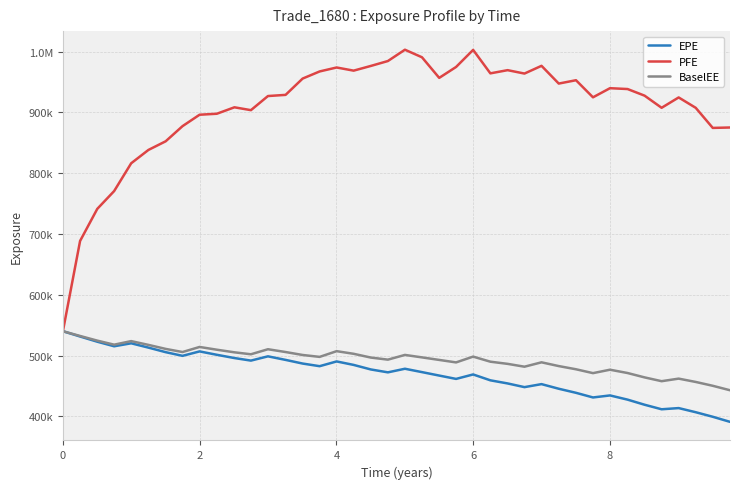

How many interior local peaks does the EPE series have?

9